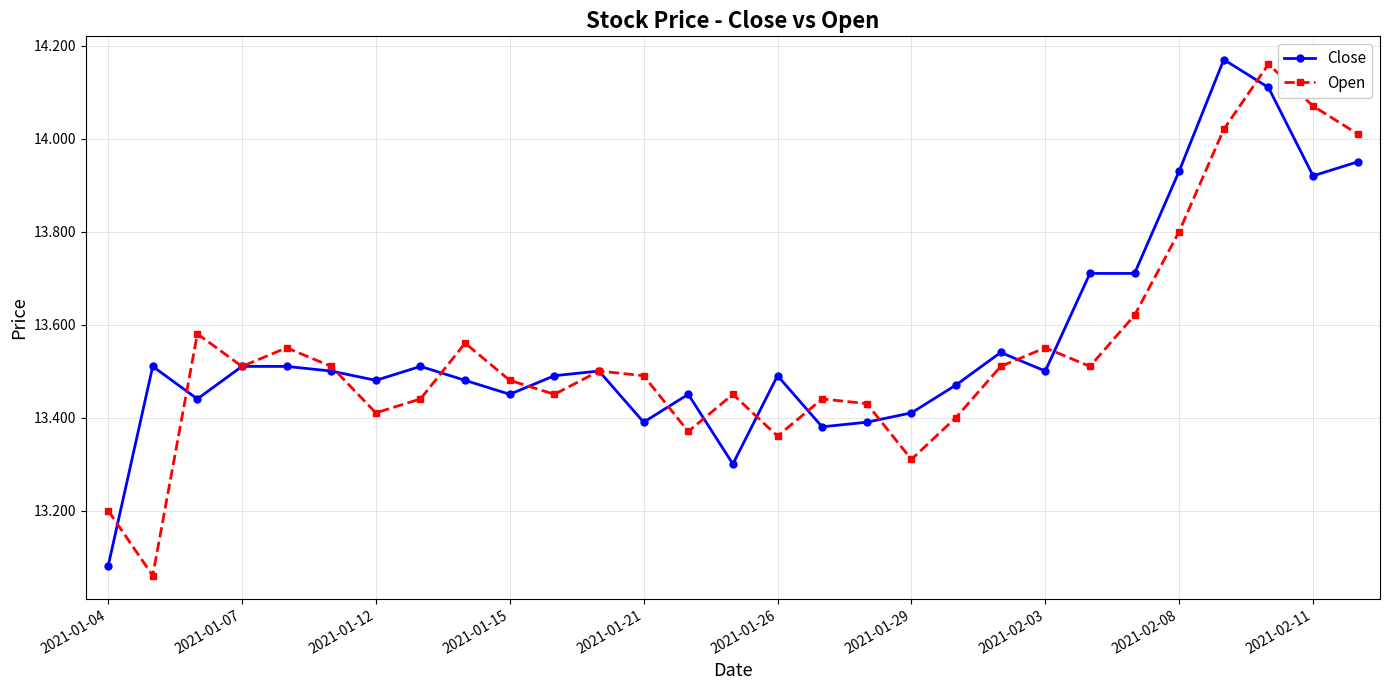

At how many categories does at least one series exceed 13?

29